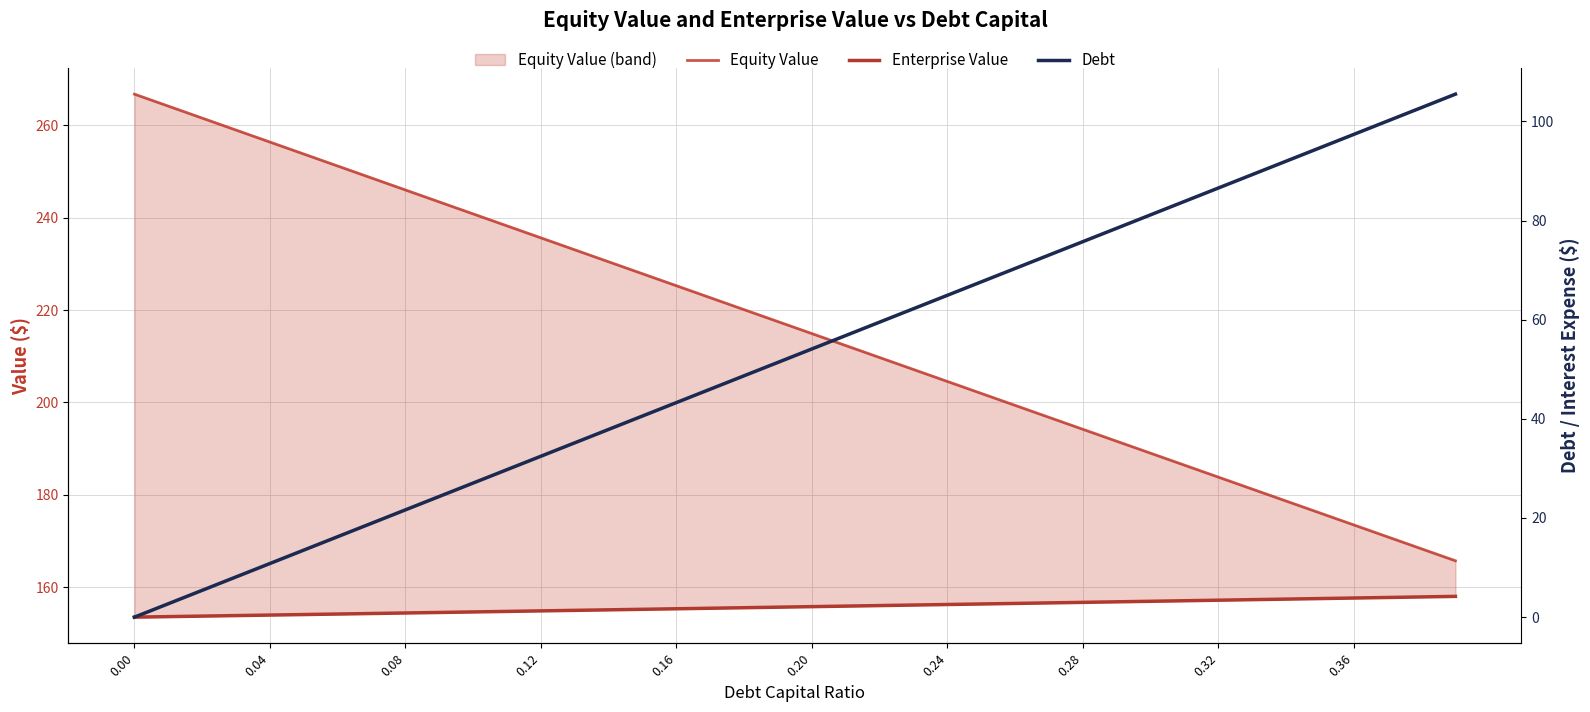

What position from the left is 0.24?

25